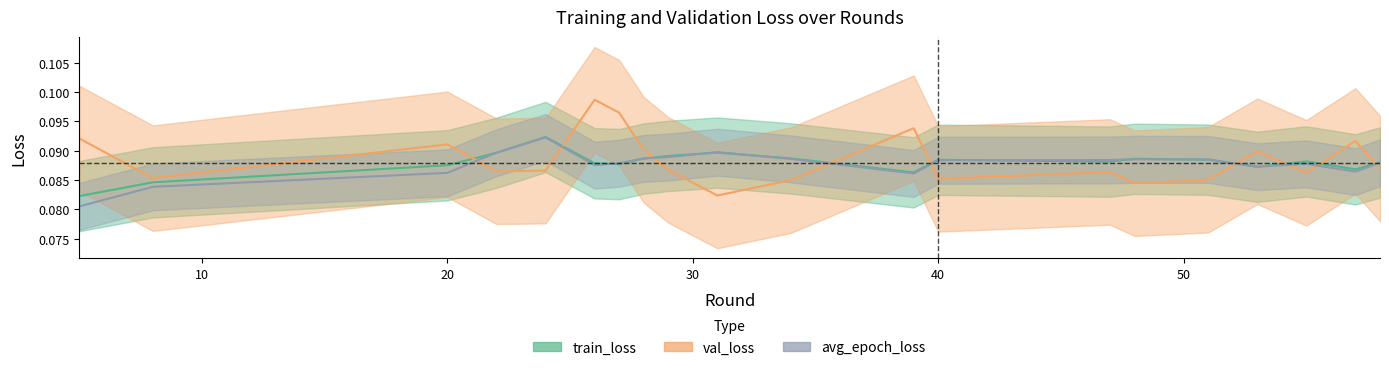

Reading right to left, list all the values displayed in this chart.

train_loss: 58=0.1	57=0.1	55=0.1	53=0.1	51=0.1	48=0.1	47=0.1	40=0.1	39=0.1	34=0.1	31=0.1	29=0.1	28=0.1	27=0.1	26=0.1	24=0.1	22=0.1	20=0.1	8=0.1	5=0.1
val_loss: 58=0.1	57=0.1	55=0.1	53=0.1	51=0.1	48=0.1	47=0.1	40=0.1	39=0.1	34=0.1	31=0.1	29=0.1	28=0.1	27=0.1	26=0.1	24=0.1	22=0.1	20=0.1	8=0.1	5=0.1
avg_epoch_loss: 58=0.1	57=0.1	55=0.1	53=0.1	51=0.1	48=0.1	47=0.1	40=0.1	39=0.1	34=0.1	31=0.1	29=0.1	28=0.1	27=0.1	26=0.1	24=0.1	22=0.1	20=0.1	8=0.1	5=0.1